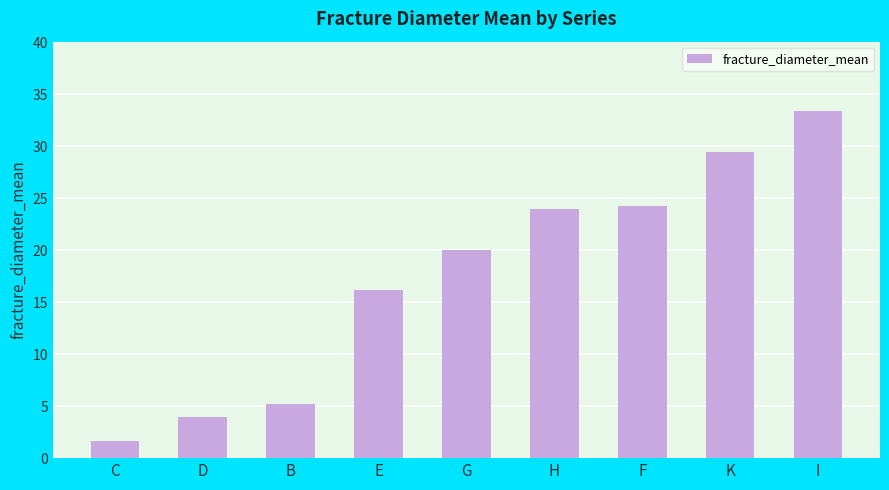

What is the greatest value displayed?

33.4